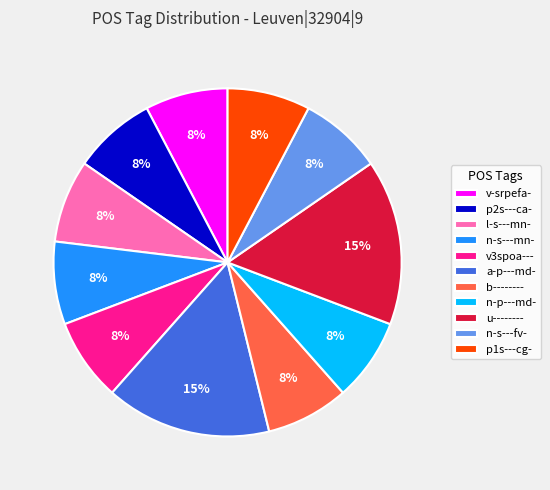

True or false: b-------- accounts for 1% of the total.

False